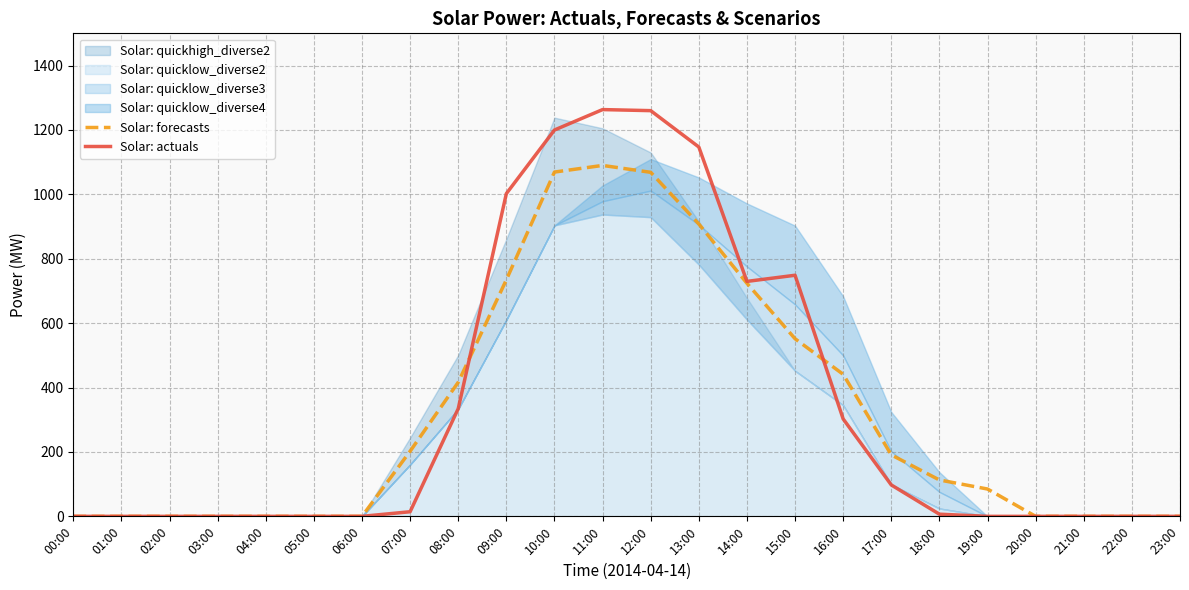

What is the difference between the Solar: actuals values at 18:00 and 22:00?

6.7